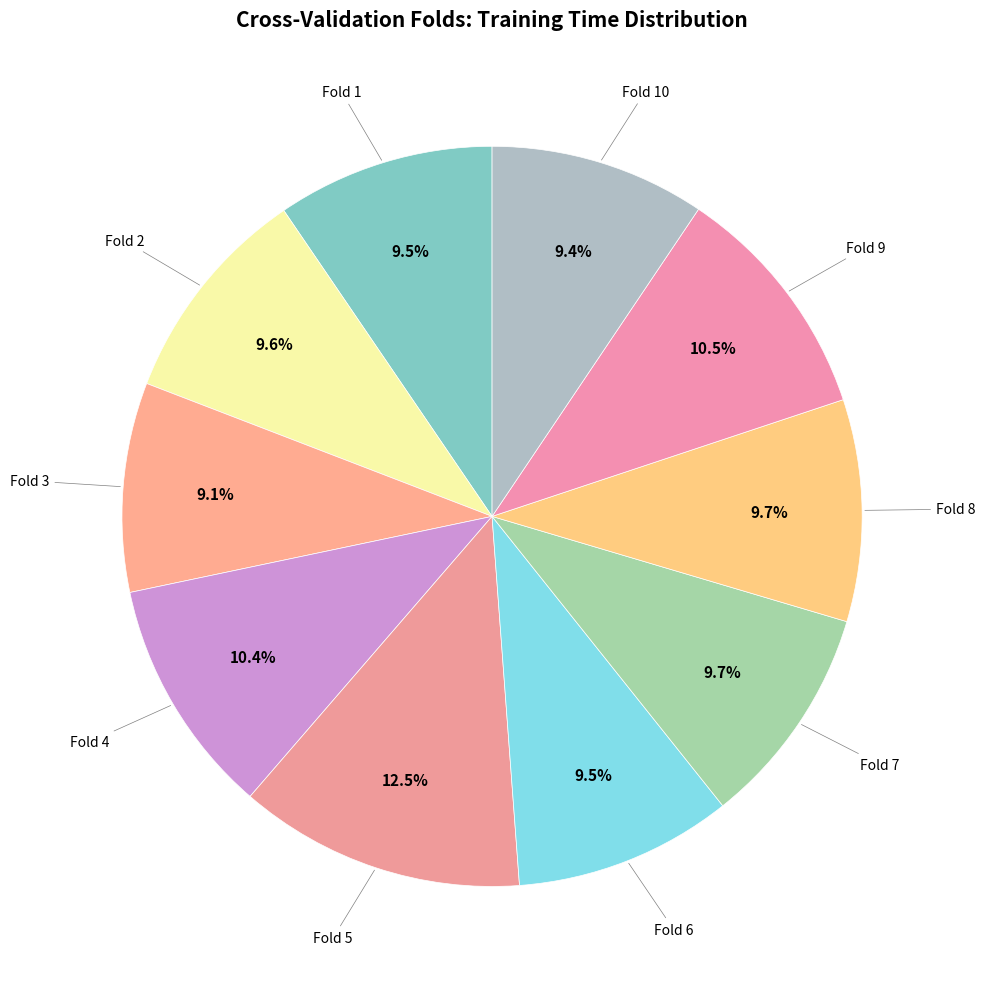

Rank the categories by value from lowest to highest.

Fold 3, Fold 10, Fold 1, Fold 6, Fold 2, Fold 7, Fold 8, Fold 4, Fold 9, Fold 5